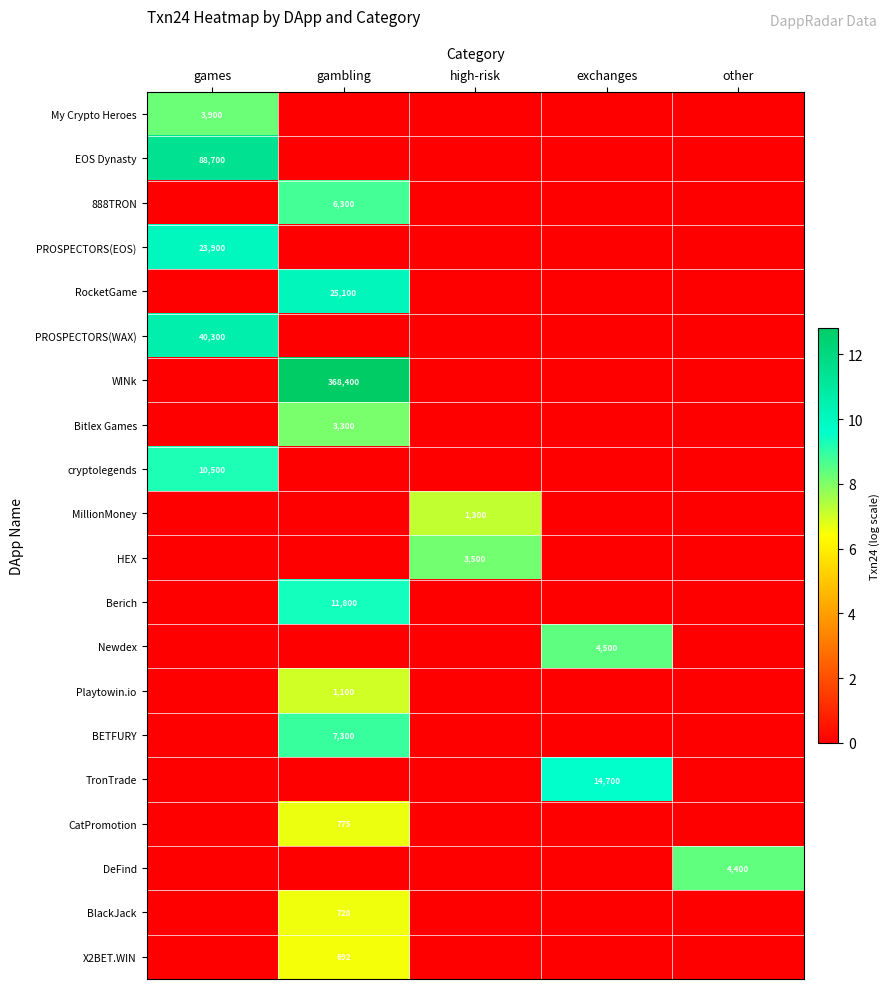

The BlackJack series shows 2.9 at gambling. True or false?

False